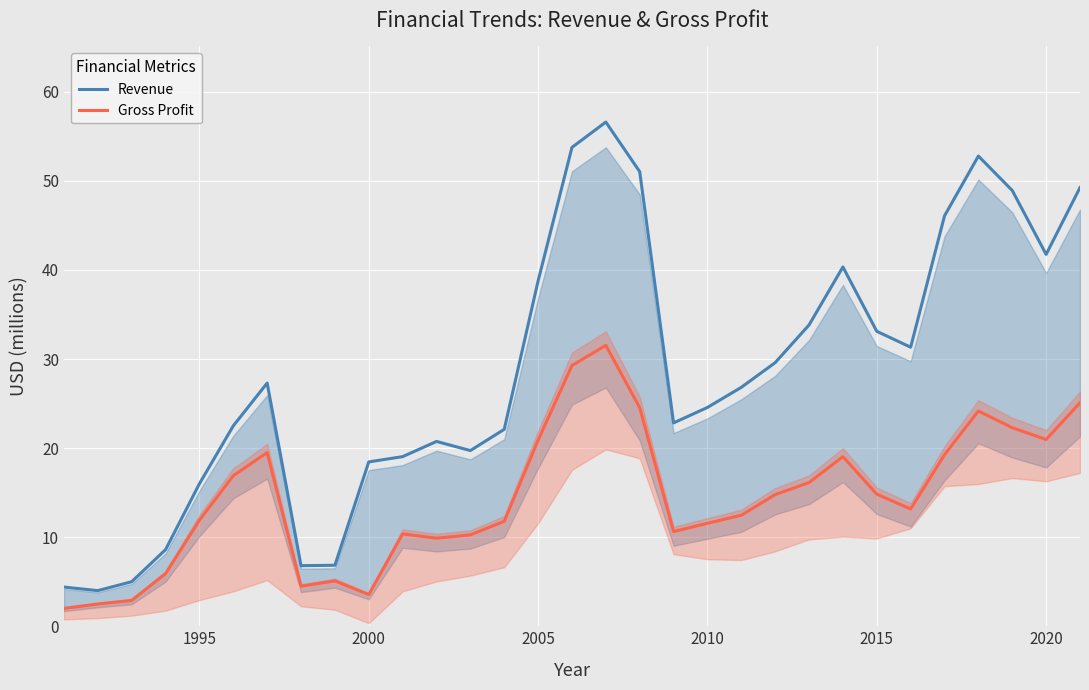

True or false: Revenue and Gross Profit cross at least once.

False